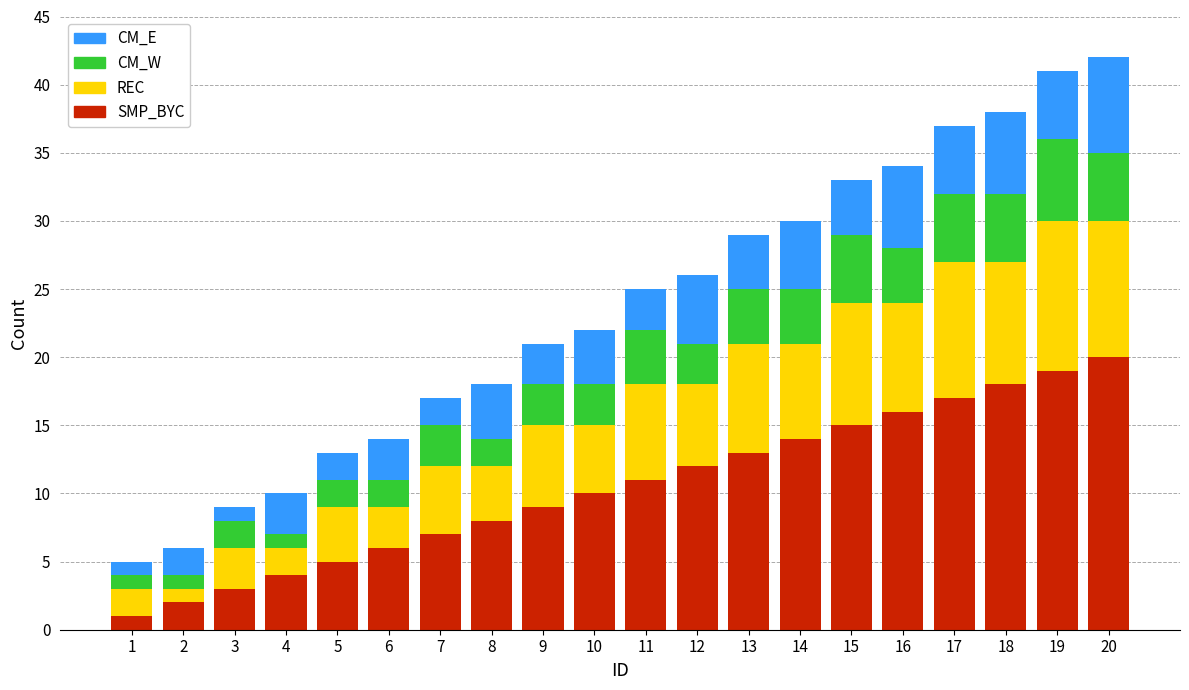

What is the value of the SMP_BYC bar at the 5th from the left?

5